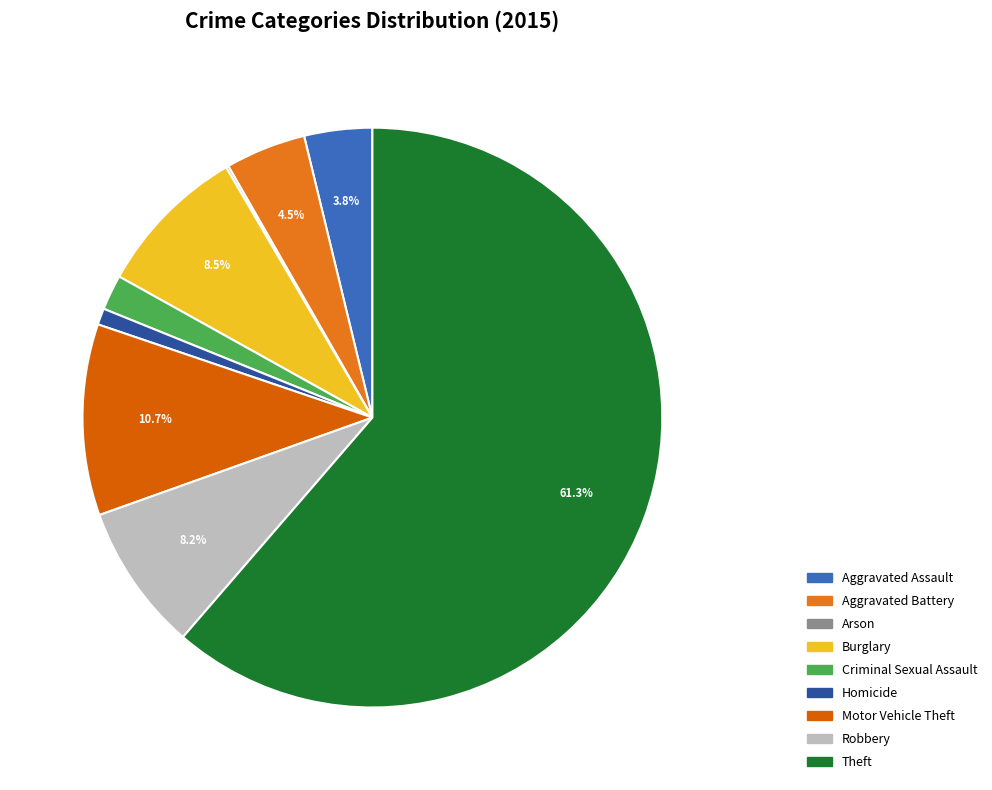

To the nearest percent, what percentage of the pie is Robbery?

8%